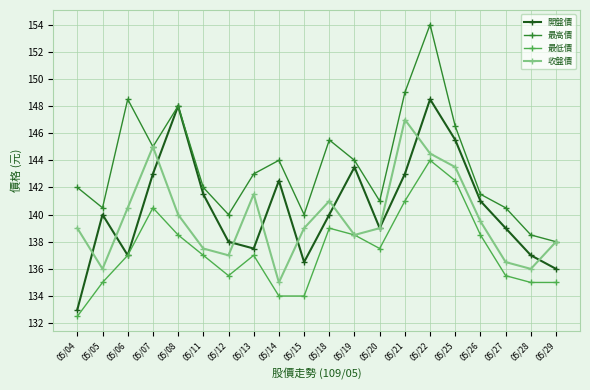

Count the number of data series in this chart.

4